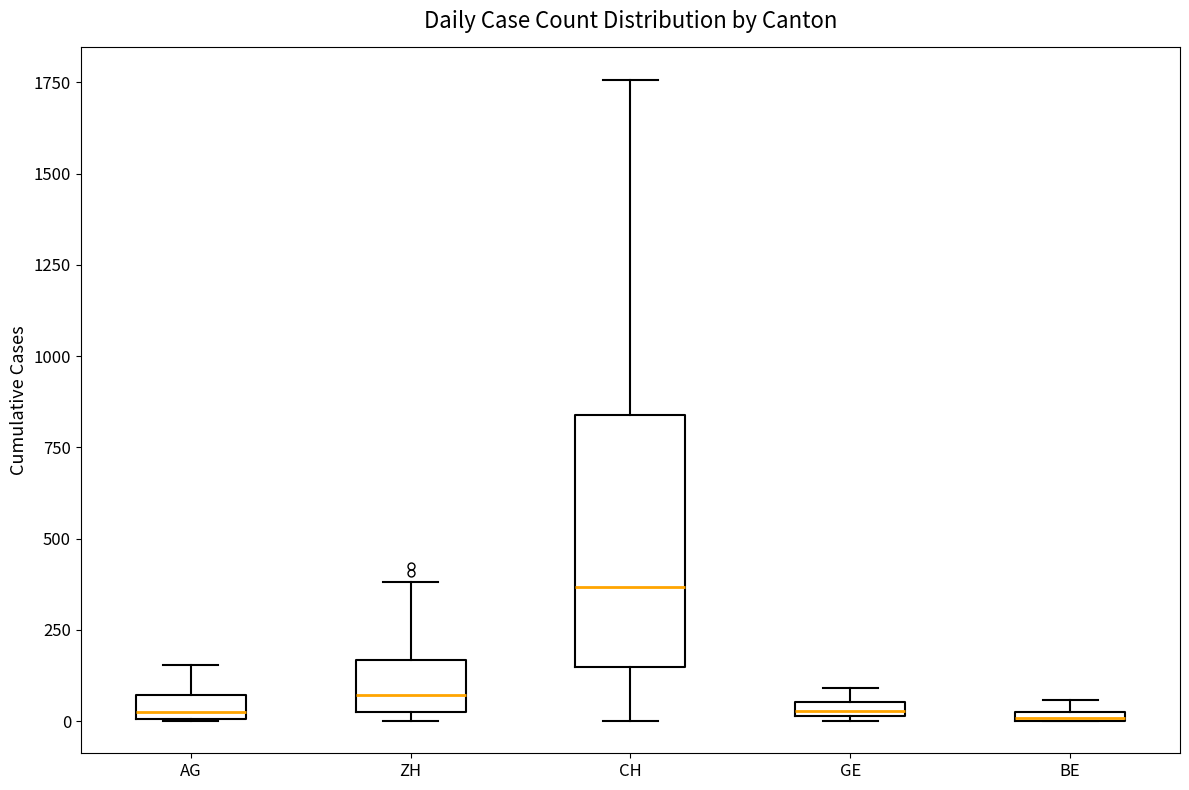

Which box is the tallest, from its lower edge to its upper edge?

CH